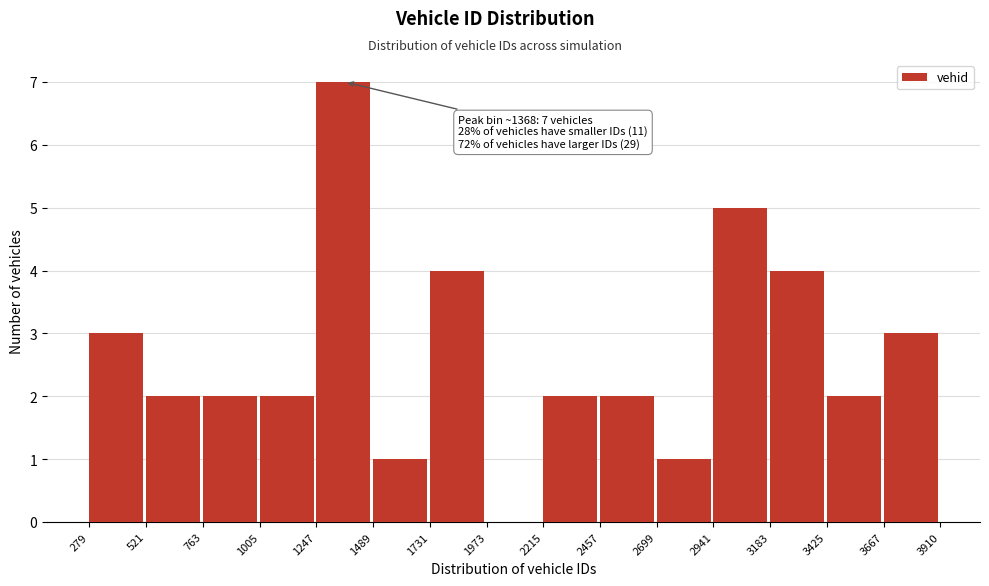

Over which range of the x-axis is the bar tallest?

1247 to 1489